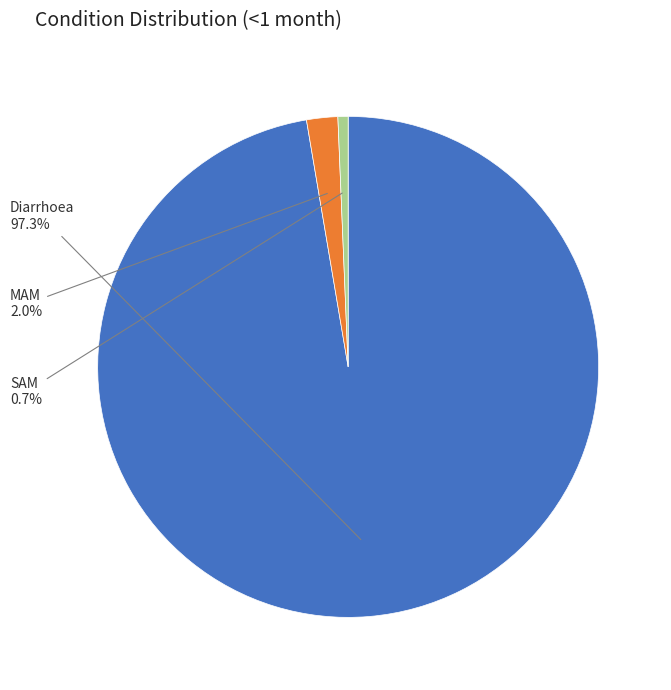

Does any single category account for the majority?

Yes